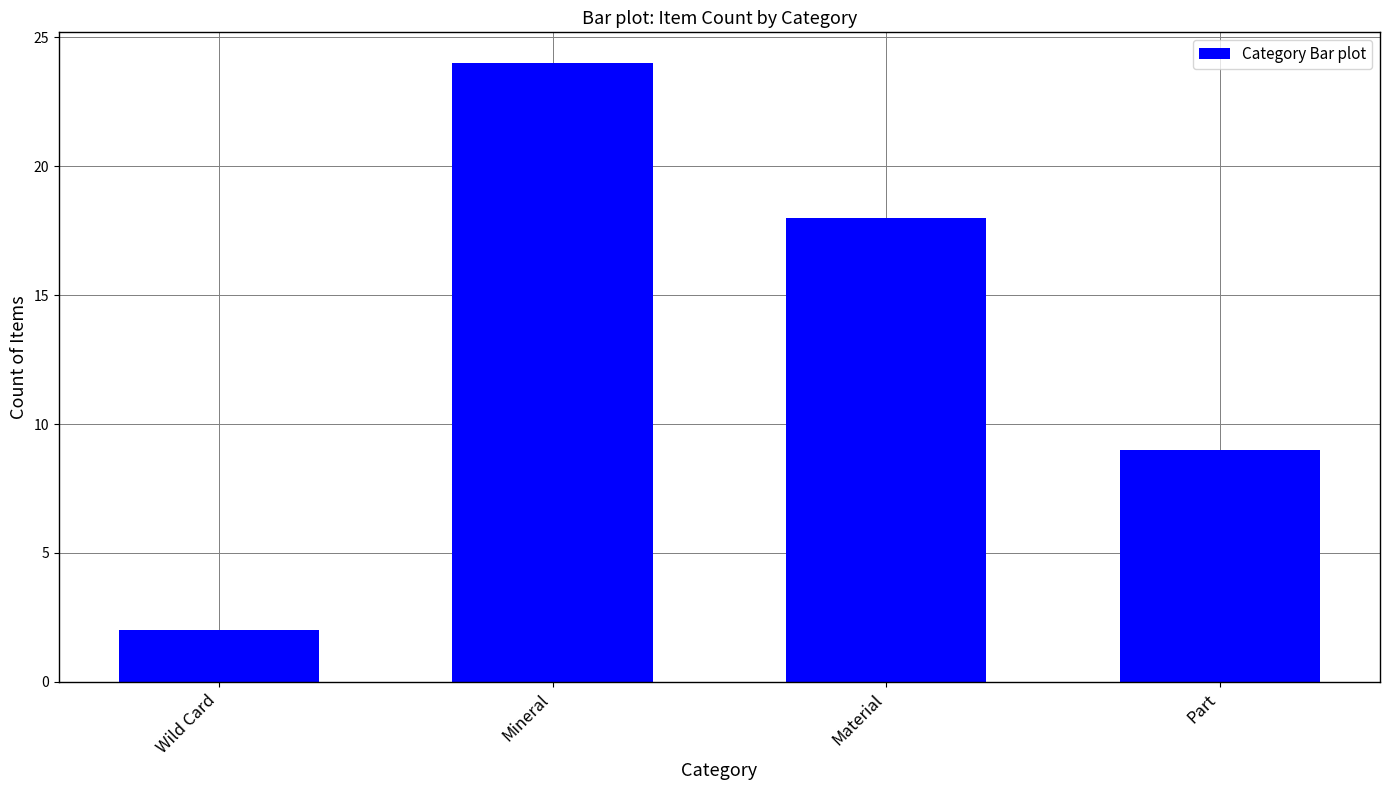

Rank the categories by value from highest to lowest.

Mineral, Material, Part, Wild Card